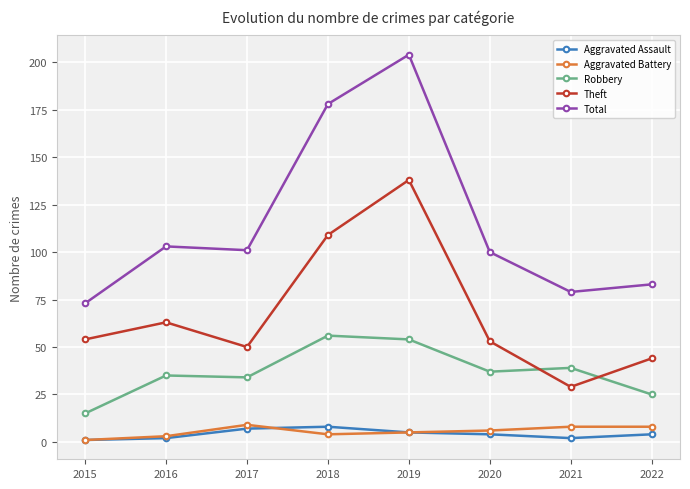

How many data points does each series have?

8